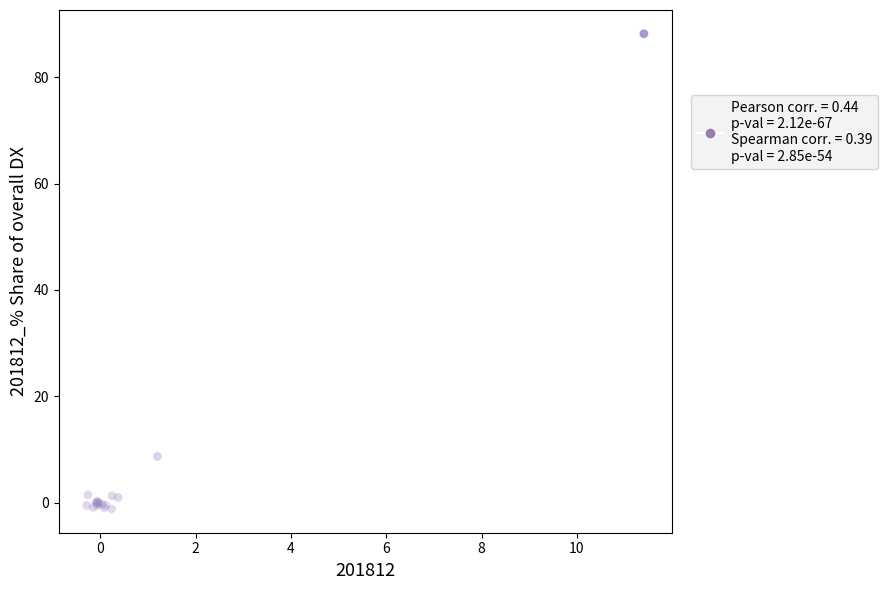

What Y value in the scatter plot is closest to 43?

8.7